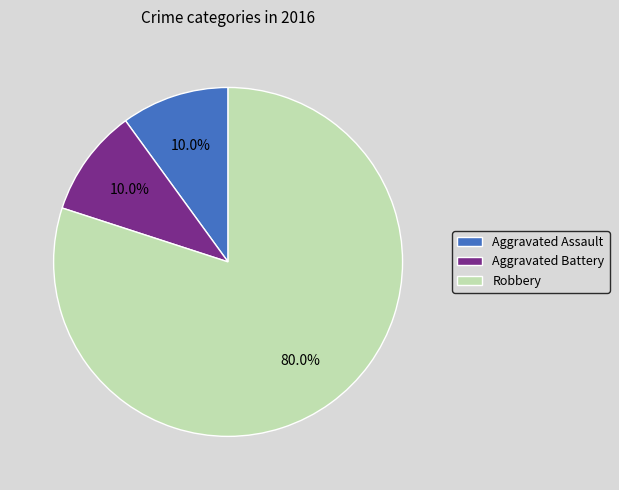

What is the ratio of the value at Robbery to the value at Aggravated Assault?

8.0